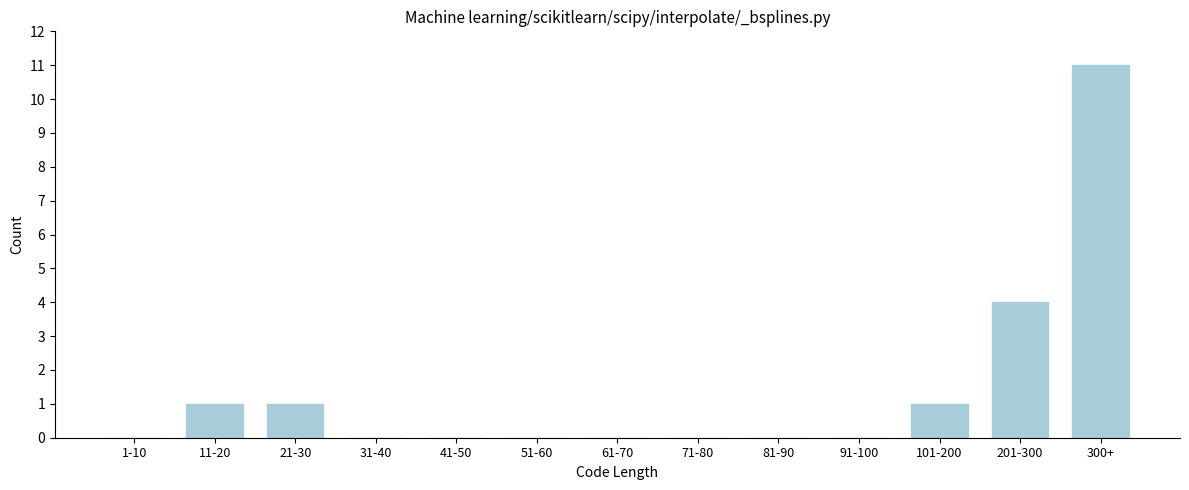

Reading right to left, transcribe all the data shown in this chart.

300+=11	201-300=4	101-200=1	91-100=0	81-90=0	71-80=0	61-70=0	51-60=0	41-50=0	31-40=0	21-30=1	11-20=1	1-10=0